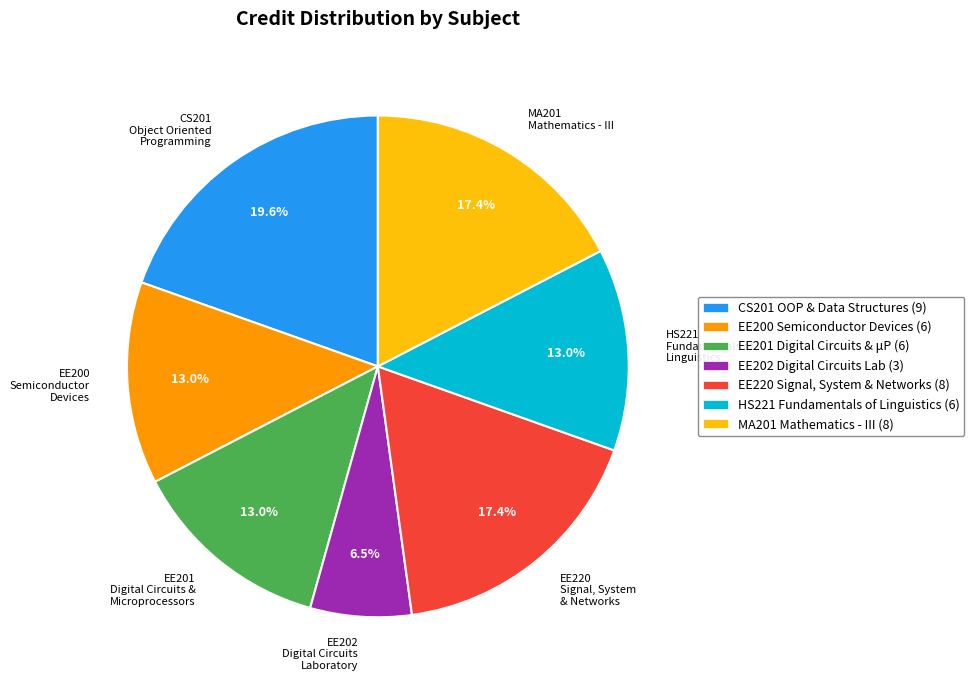

Is there a majority slice in this chart?

No